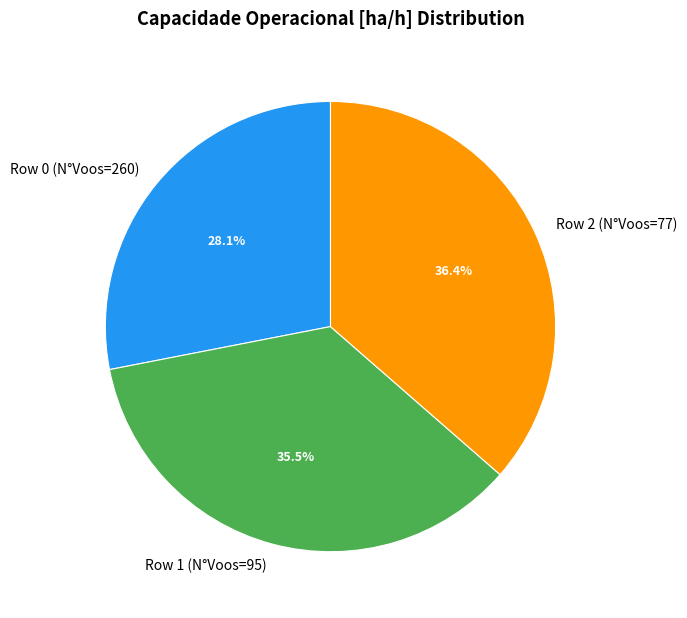

Which has a higher value, Row 1 (N°Voos=95) or Row 0 (N°Voos=260)?

Row 1 (N°Voos=95)